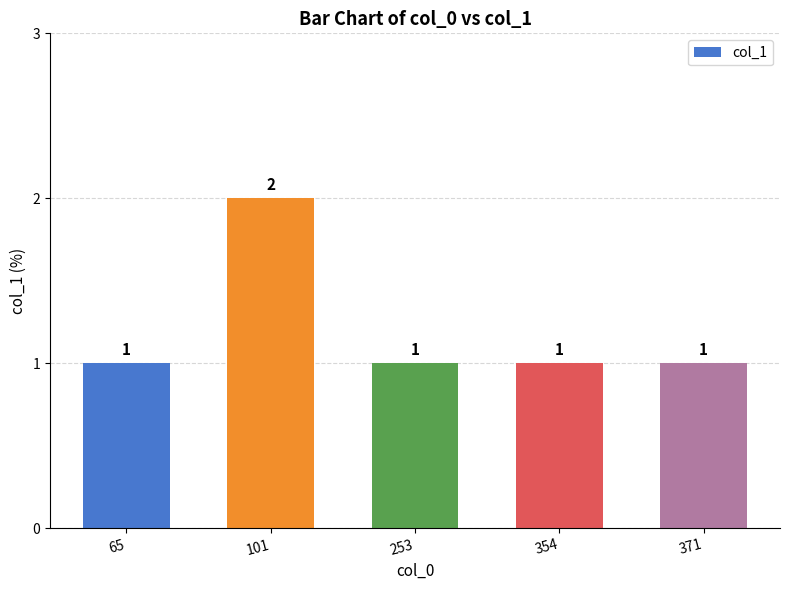

Reading right to left, what are all the values shown in this chart?

1	1	1	2	1